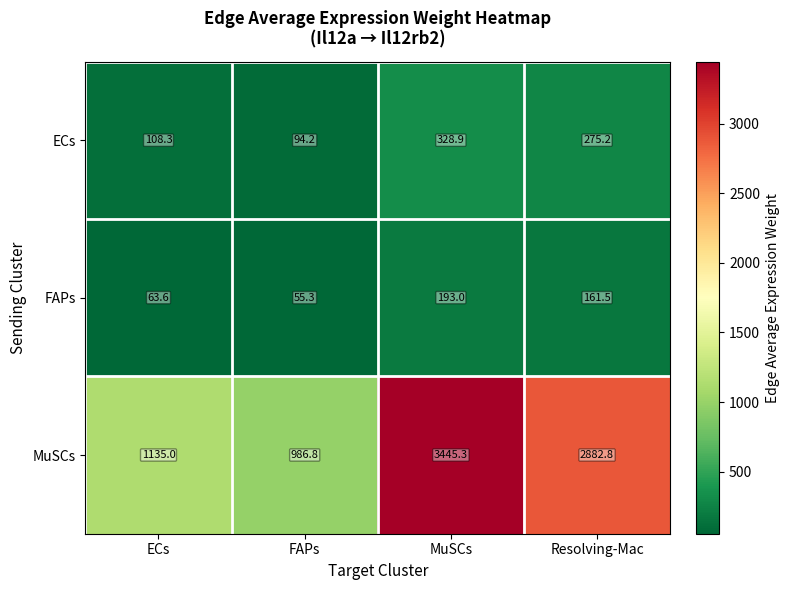

Rank the series at Resolving-Mac from highest to lowest value.

MuSCs, ECs, FAPs